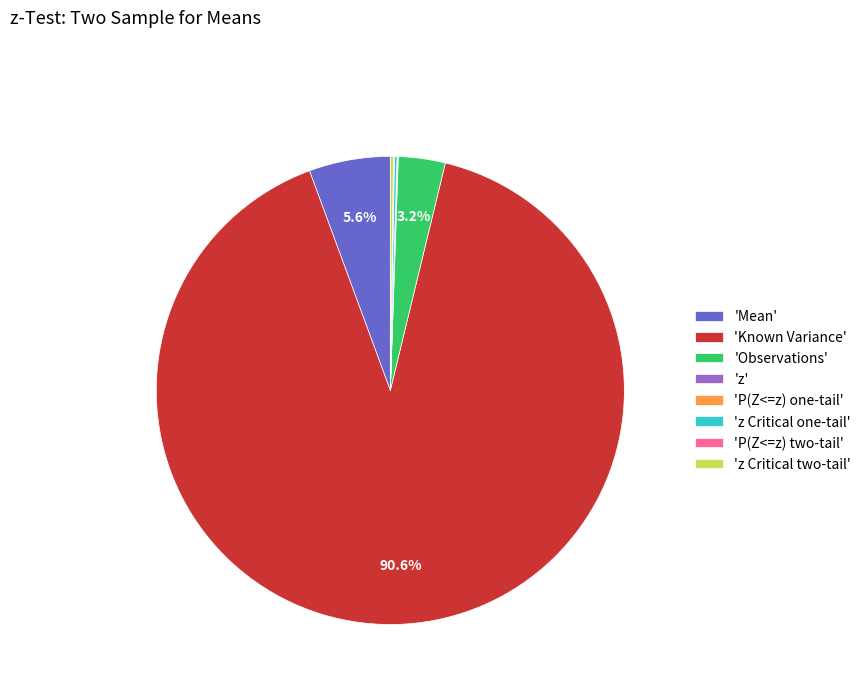

What is the largest slice in the pie chart?

'Known Variance'